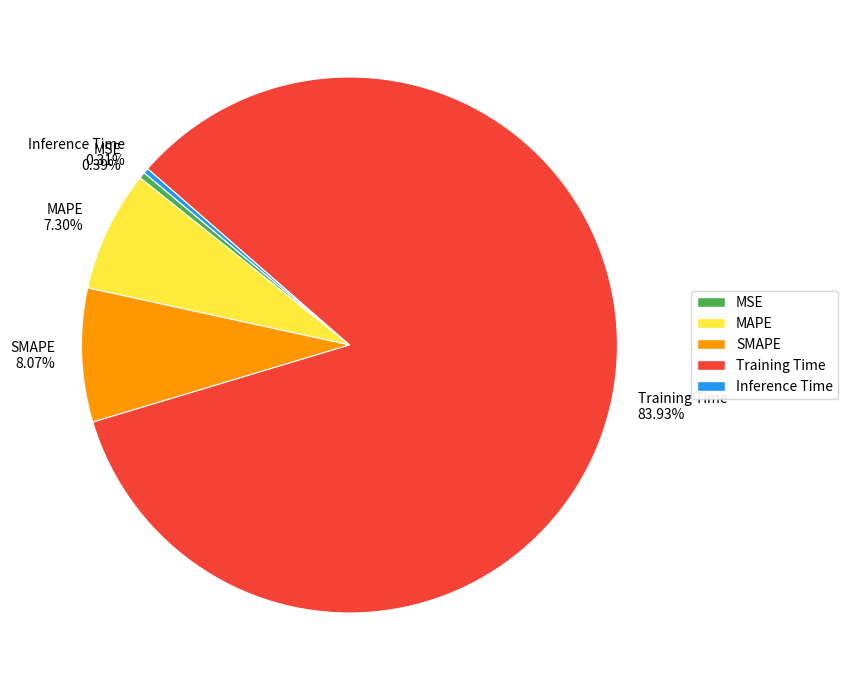

How many slices are in this pie chart?

5